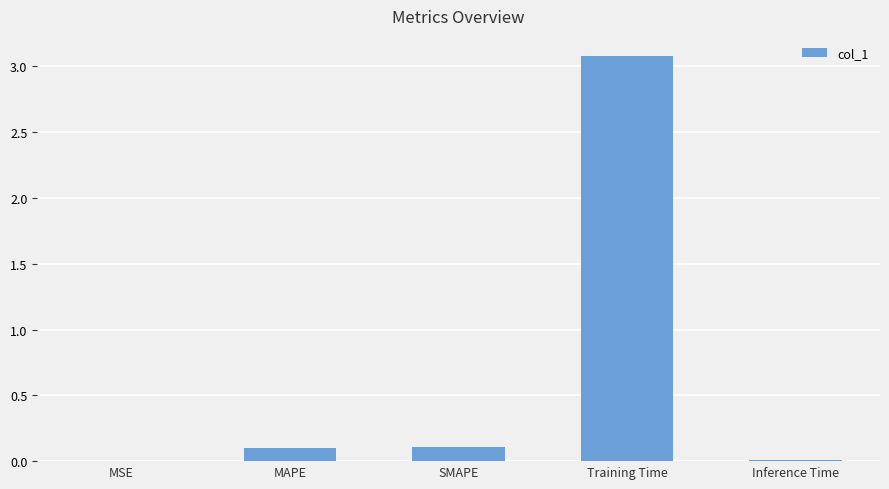

True or false: the data shows 0.1 at SMAPE.

True